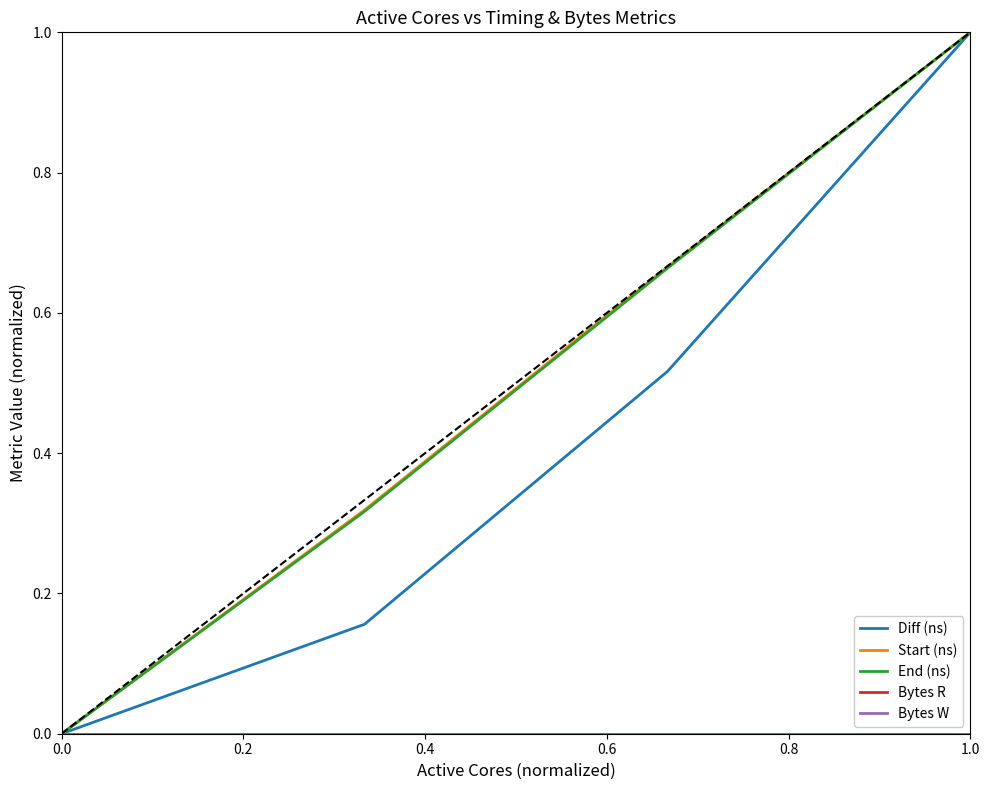

Does the chart have visible grid lines?

No